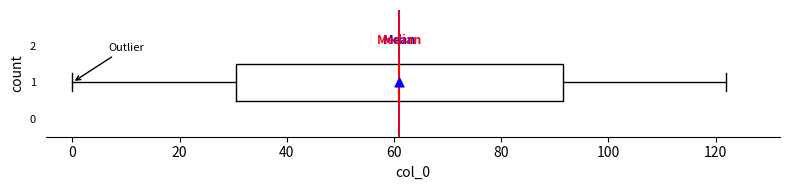

Where is the left edge of the box at y = 1 on the x-axis? The values are not printed on the chart, so give them approximately, as read against the axis.

30